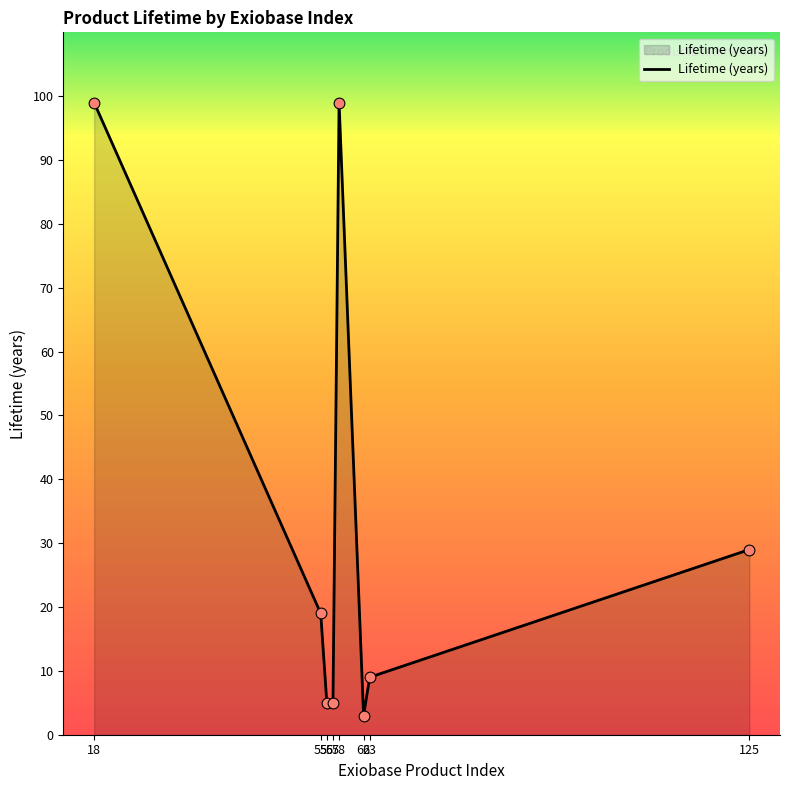

What is the ratio of the value at 56 to the value at 58?

0.1